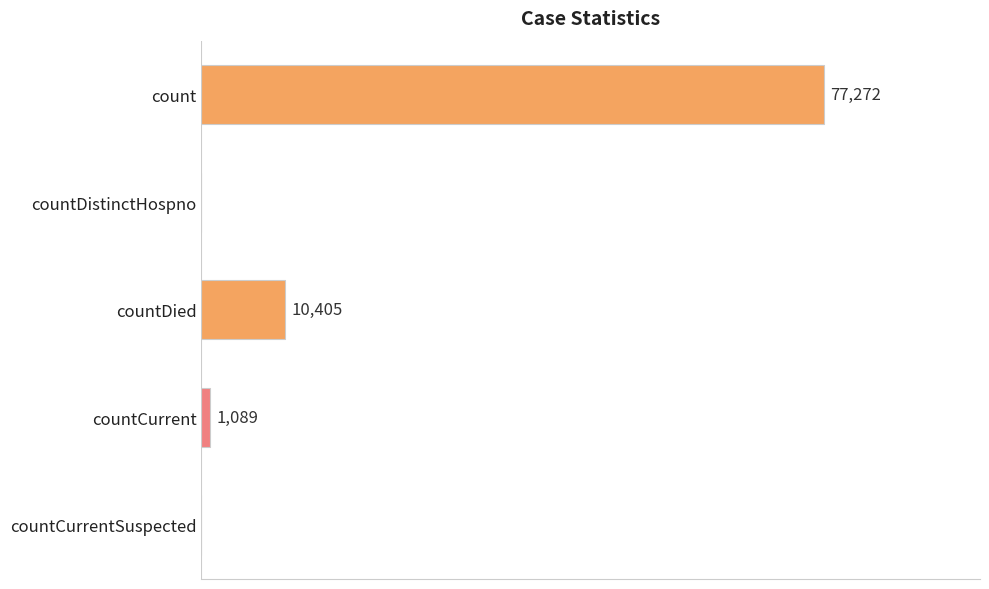

Which has a higher value, countDied or countDistinctHospno?

countDied